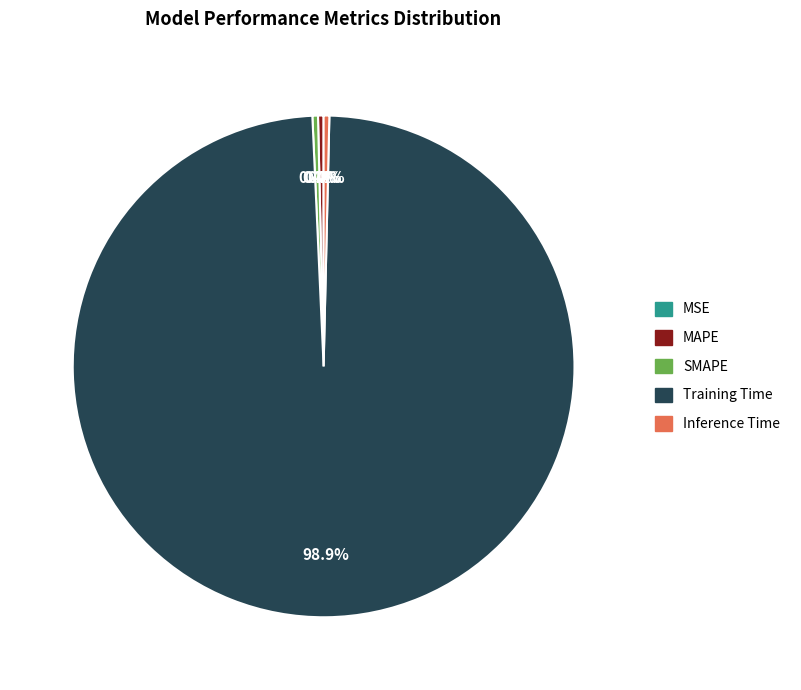

True or false: MAPE accounts for 0% of the total.

True